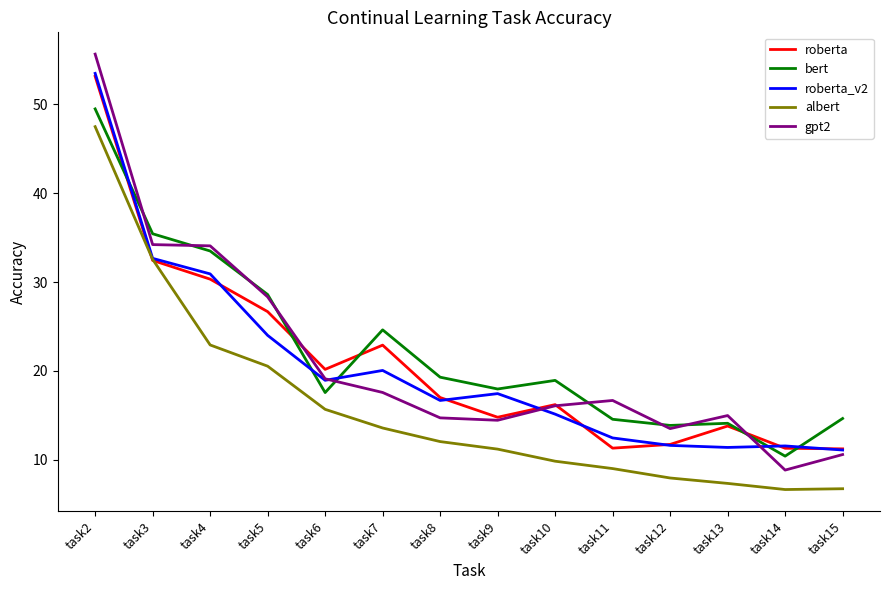

At which label does roberta_v2 reach its peak?

task2